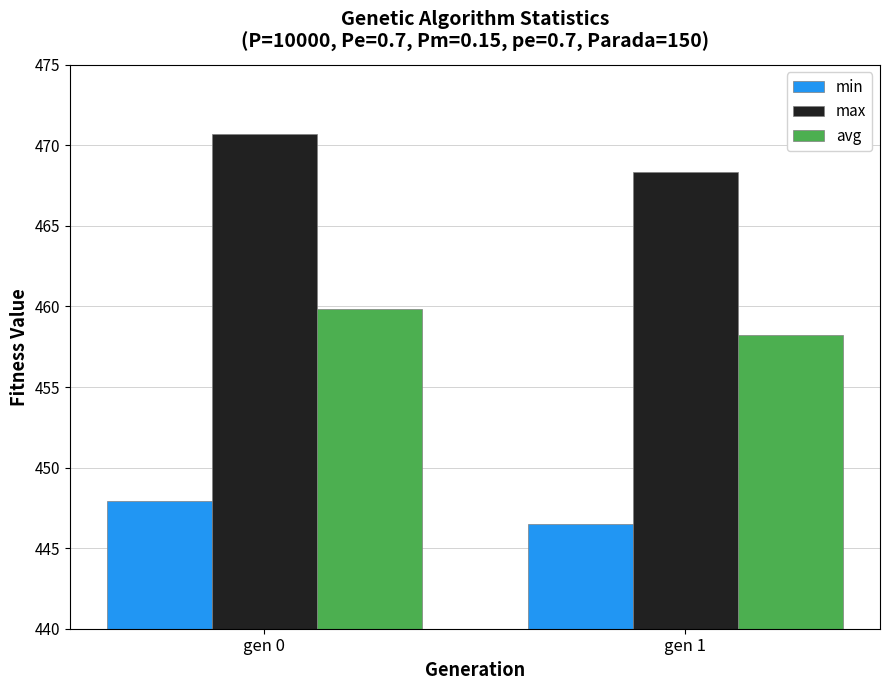

At which label does min first exceed 447?

gen 0